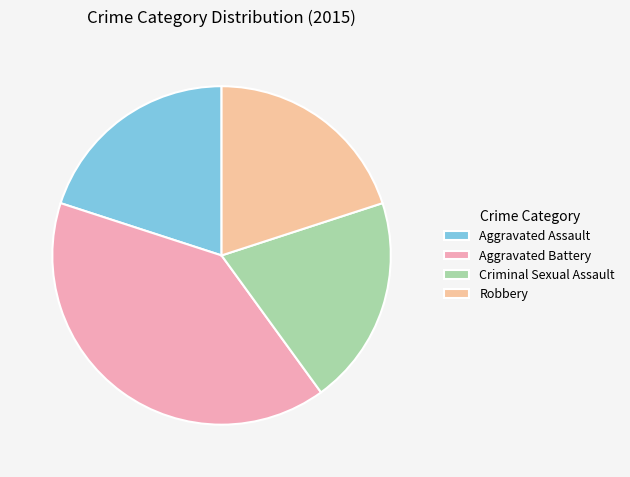

To the nearest percent, what portion does Aggravated Battery represent?

40%